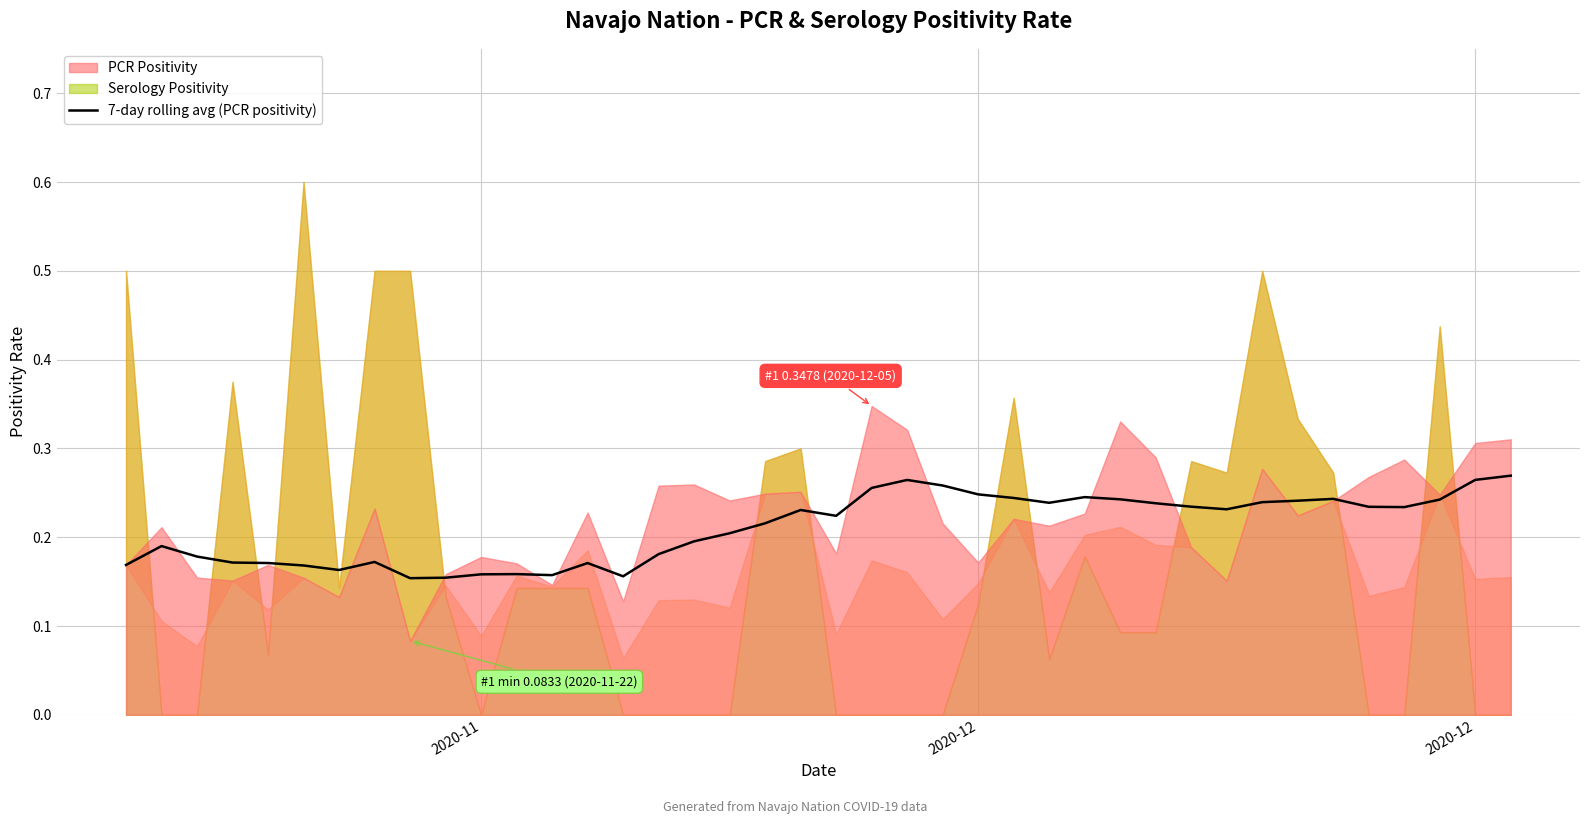

How many lines are shown in the chart?

1